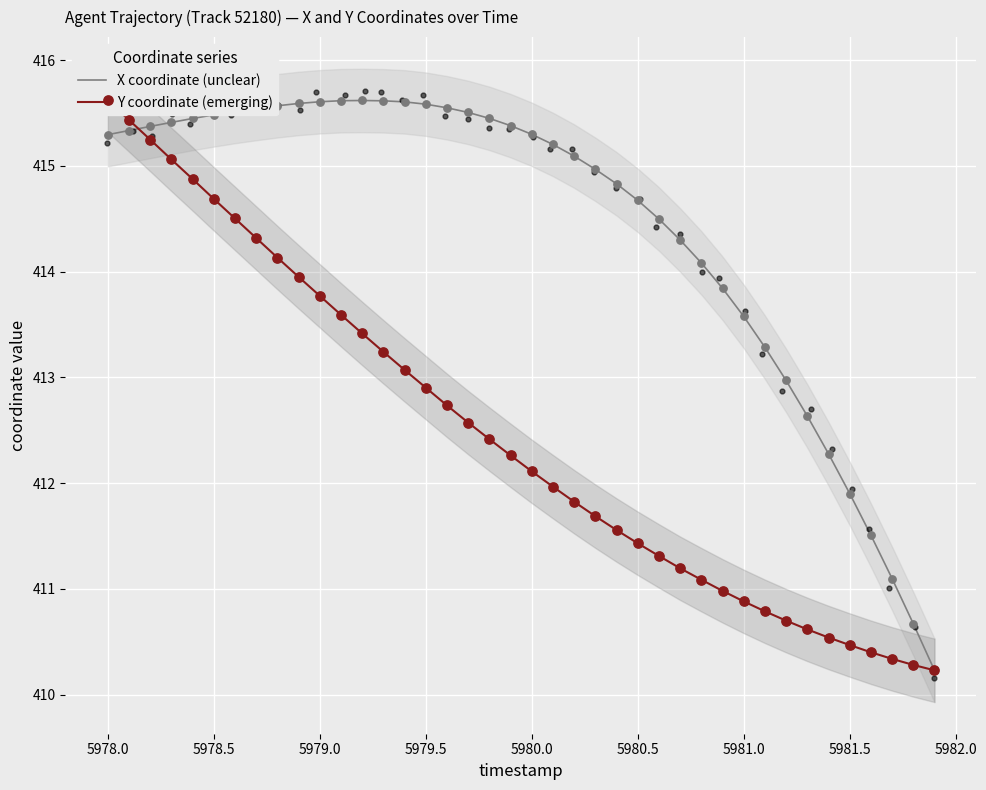

What are all the series names shown in the legend?

X coordinate (unclear), Y coordinate (emerging)